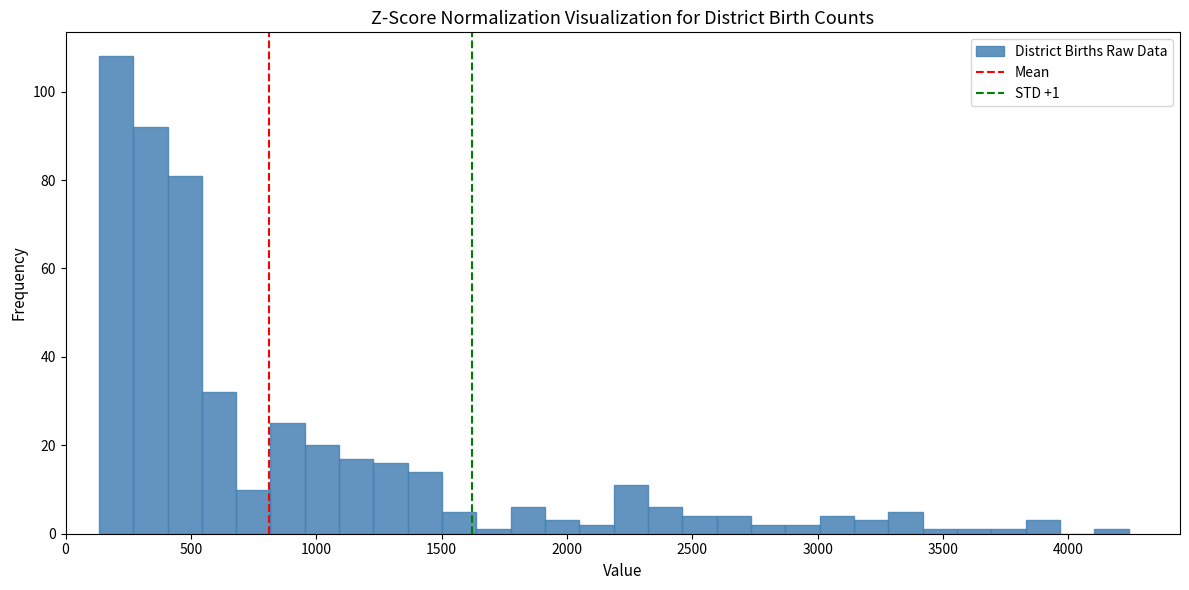

Around what value on the x-axis is the tallest bar? Give the approximate position of its centre, as read against the axis.

200